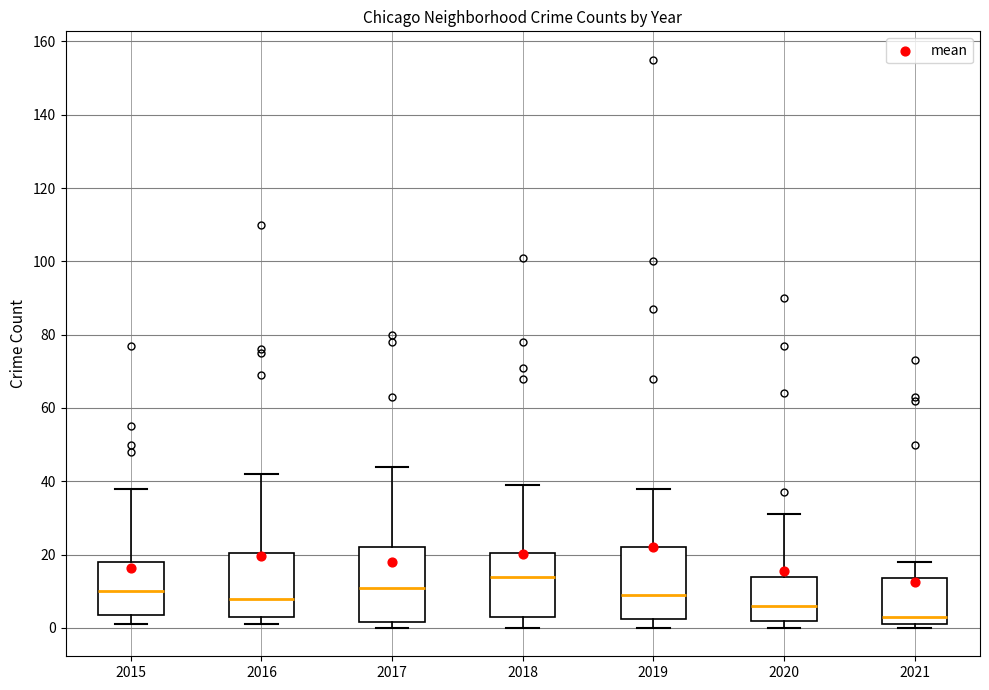

Reading left to right, read every box against the y-axis: the position of its median line, the range the box covers, and the ends of its whiskers. The values are not printed on the chart, so give them approximately, as read against the axis.

2015: median 10, box 4 to 18, whiskers 2 to 38
2016: median 8, box 4 to 20, whiskers 2 to 42
2017: median 12, box 2 to 22, whiskers 0 to 44
2018: median 14, box 4 to 20, whiskers 0 to 40
2019: median 10, box 2 to 22, whiskers 0 to 38
2020: median 6, box 2 to 14, whiskers 0 to 32
2021: median 4, box 2 to 14, whiskers 0 to 18